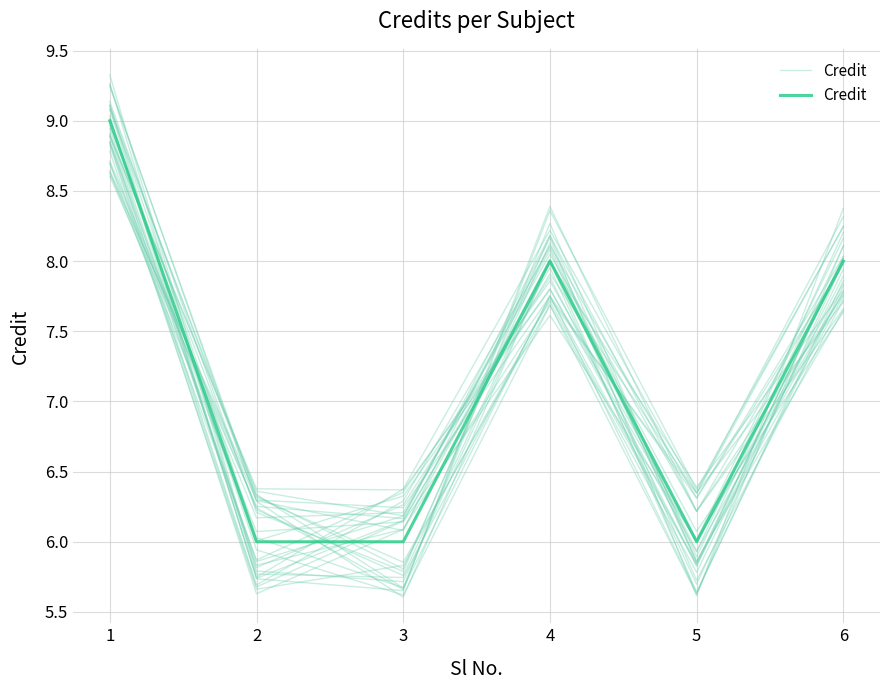

At which category does the data reach its first local valley?

5